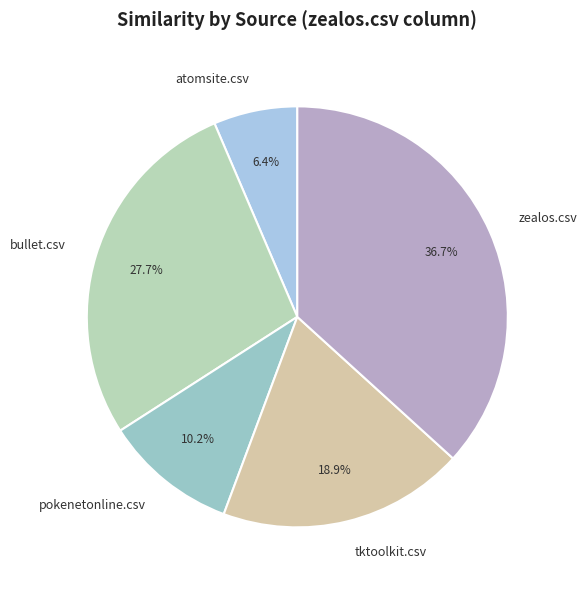

Count the number of slices in the pie.

5